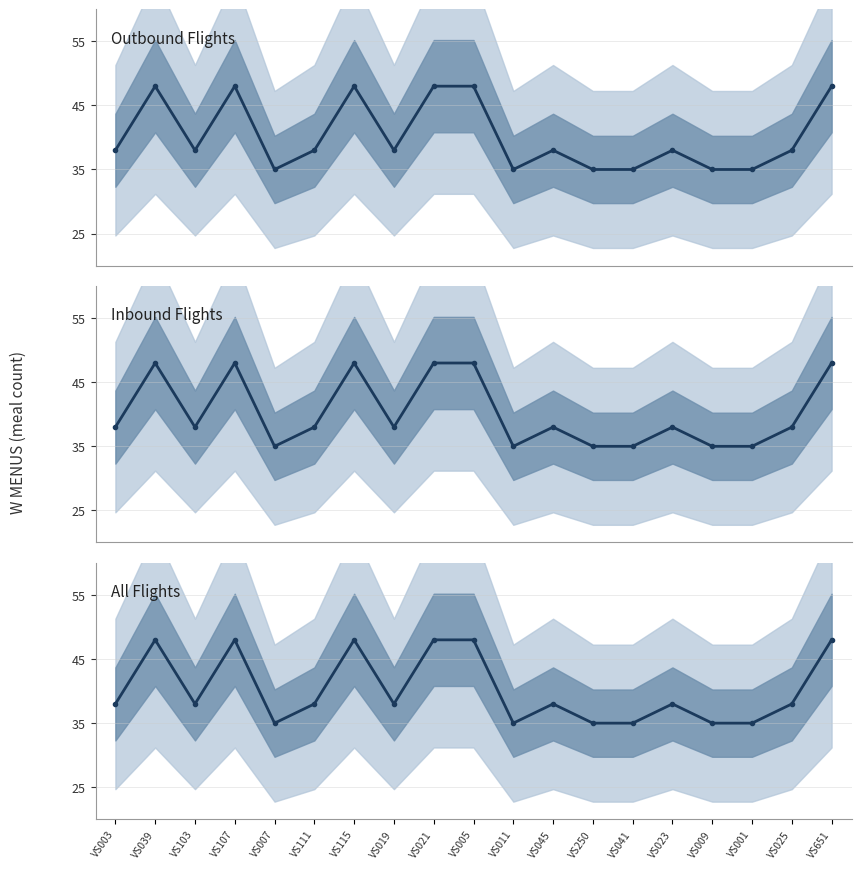

In All Flights, how many points are higher than both neighbors (excluding endpoints)?

5